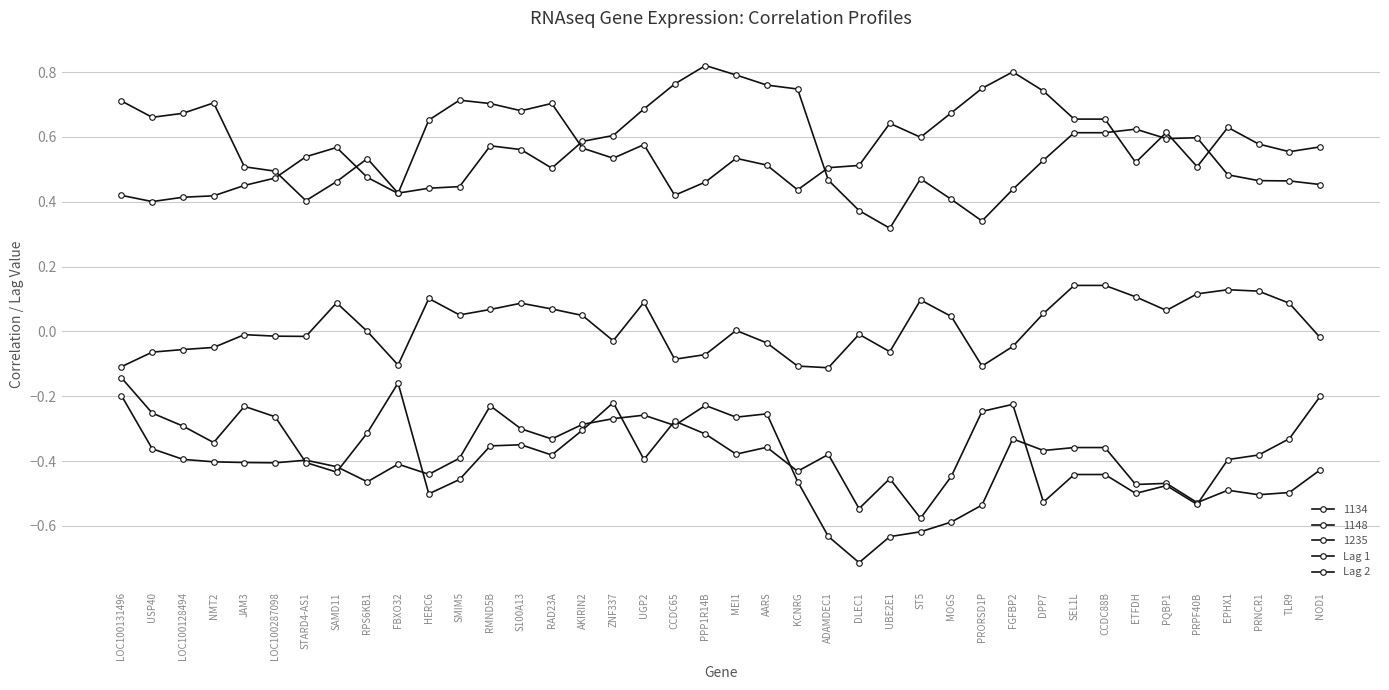

Count the number of data series in this chart.

5